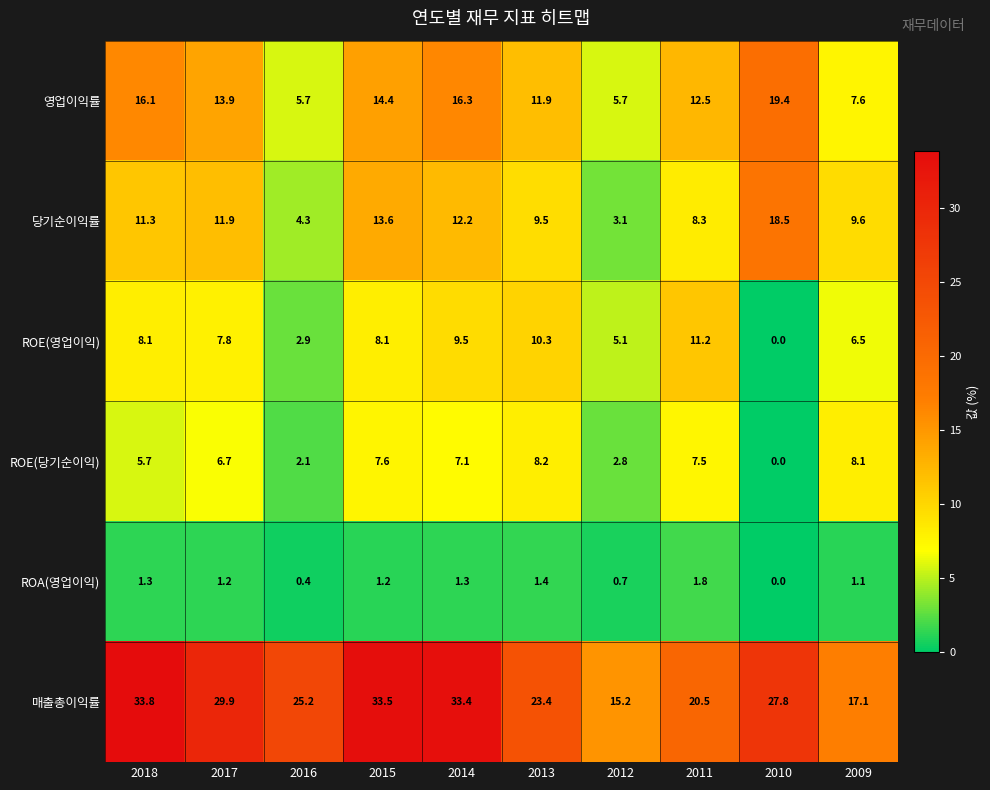

Which series has the widest spread of values?

매출총이익률